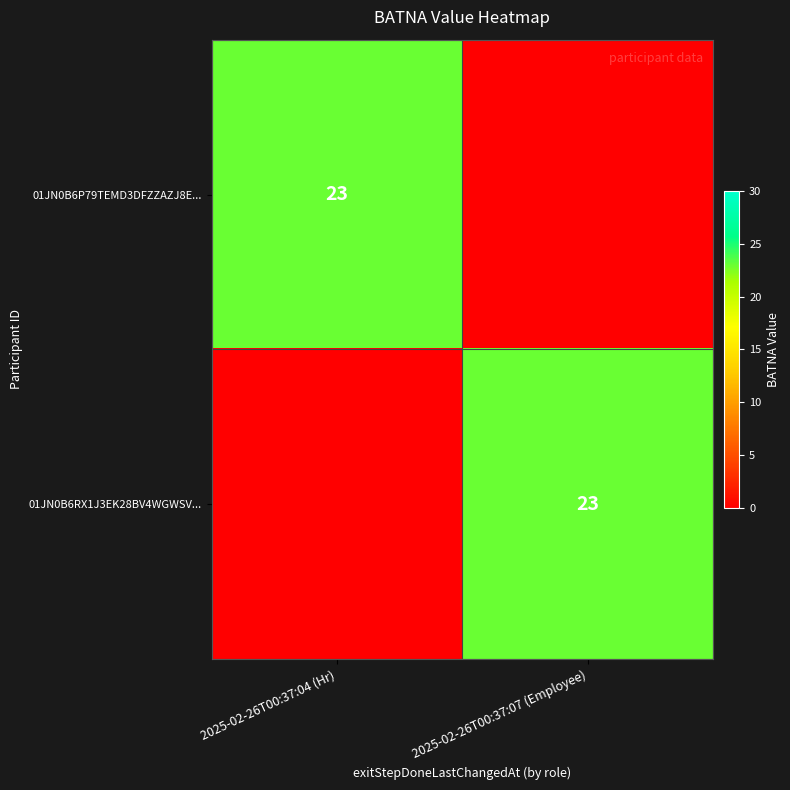

The 01JN0B6P79TEMD3DFZZAZJ8E... series shows 23 at 2025-02-26T00:37:04 (Hr). True or false?

True